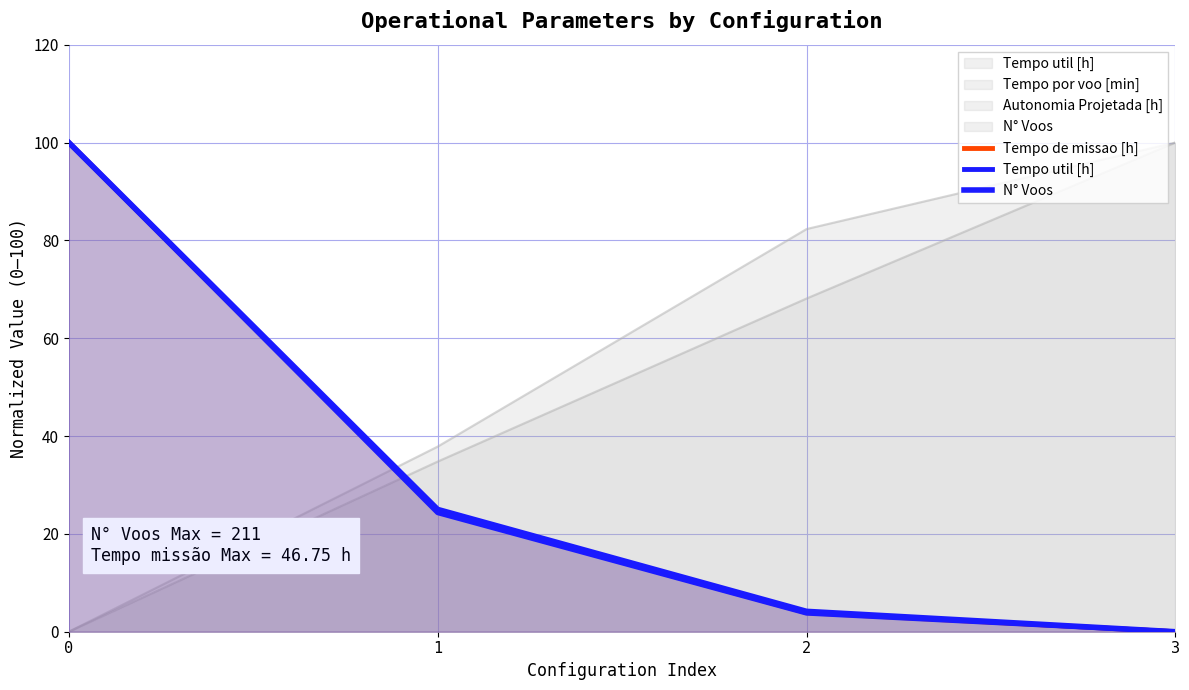

How many positive values does the N° Voos series have?

3